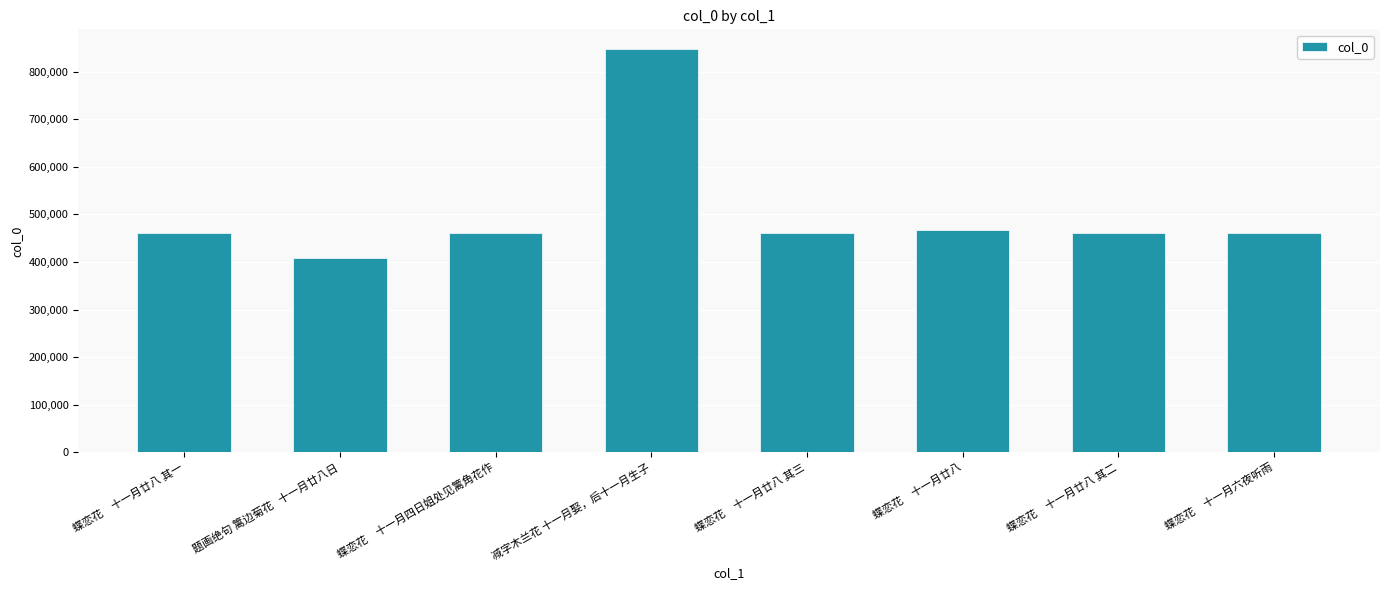

What is the minimum value shown in the chart?

407763